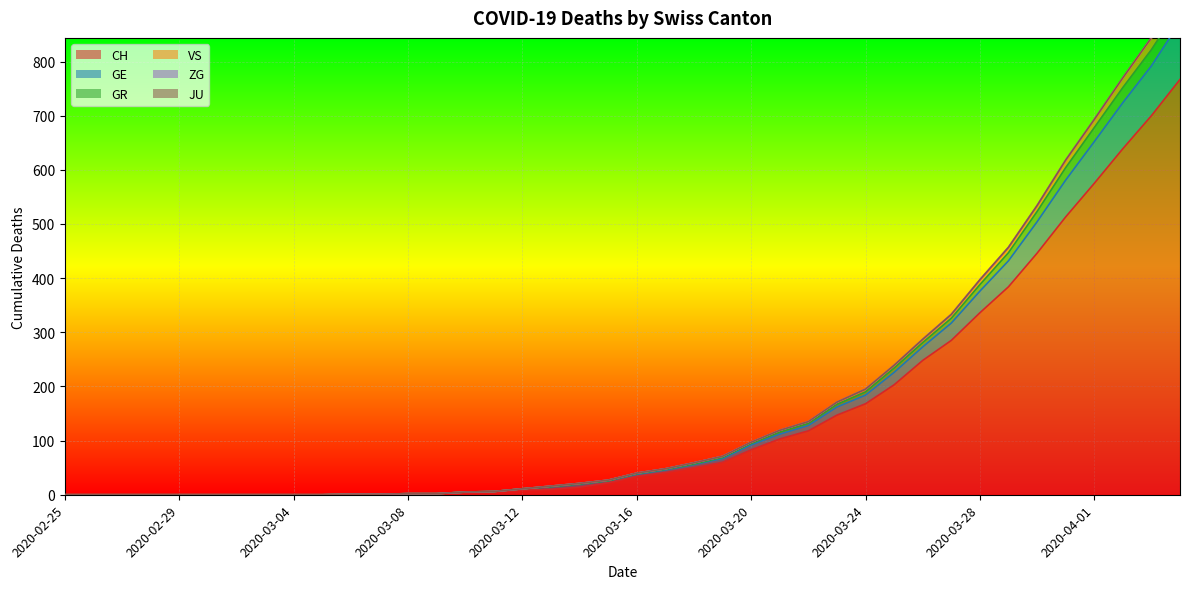

Where does the GE series first go above 40?

2020-03-17